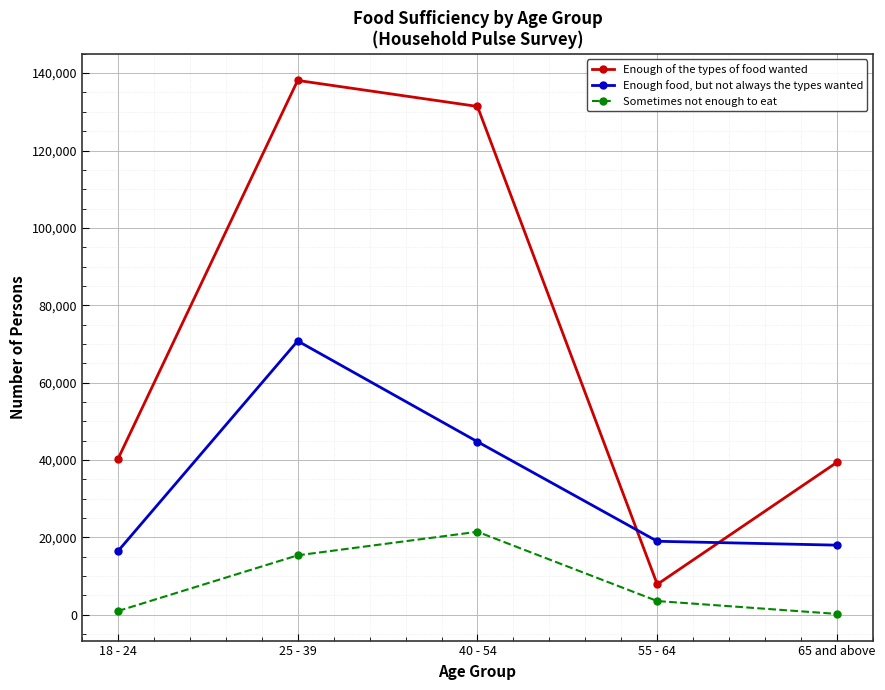

Read the Enough food, but not always the types wanted value at 18 - 24.

16430